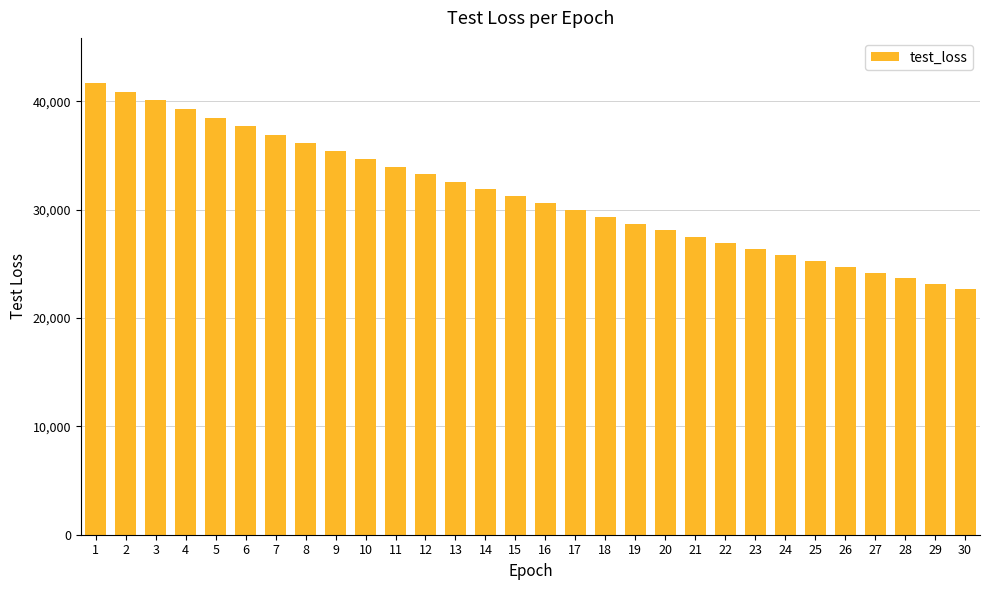

Rank the categories by value from lowest to highest.

30, 29, 28, 27, 26, 25, 24, 23, 22, 21, 20, 19, 18, 17, 16, 15, 14, 13, 12, 11, 10, 9, 8, 7, 6, 5, 4, 3, 2, 1